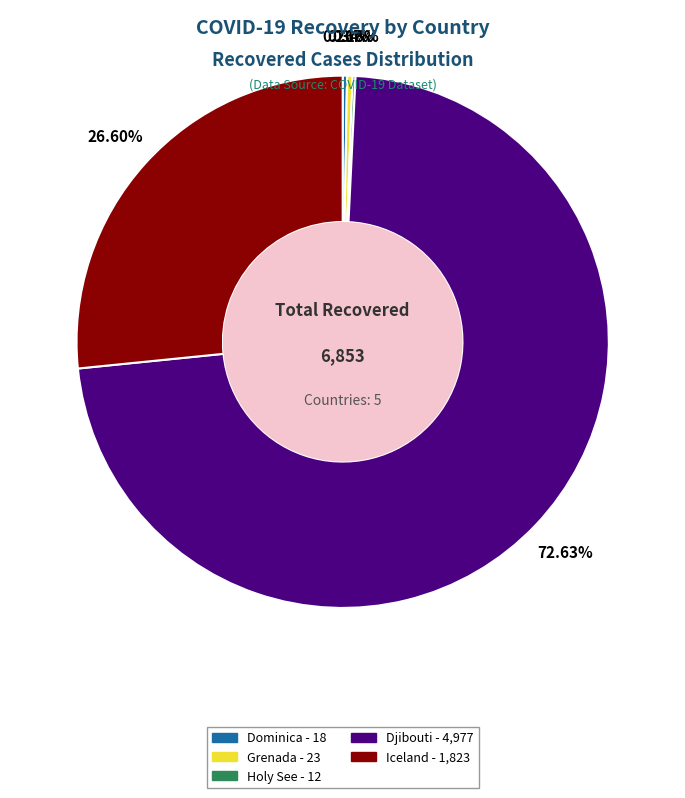

The Grenada slice represents 0% of the pie. True or false?

True